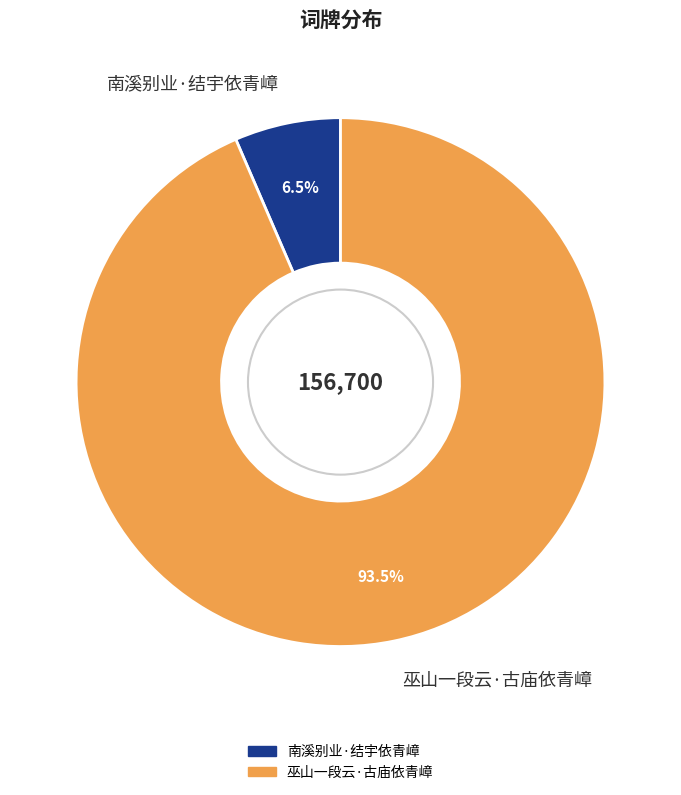

Is there any slice that represents more than half of the pie?

Yes